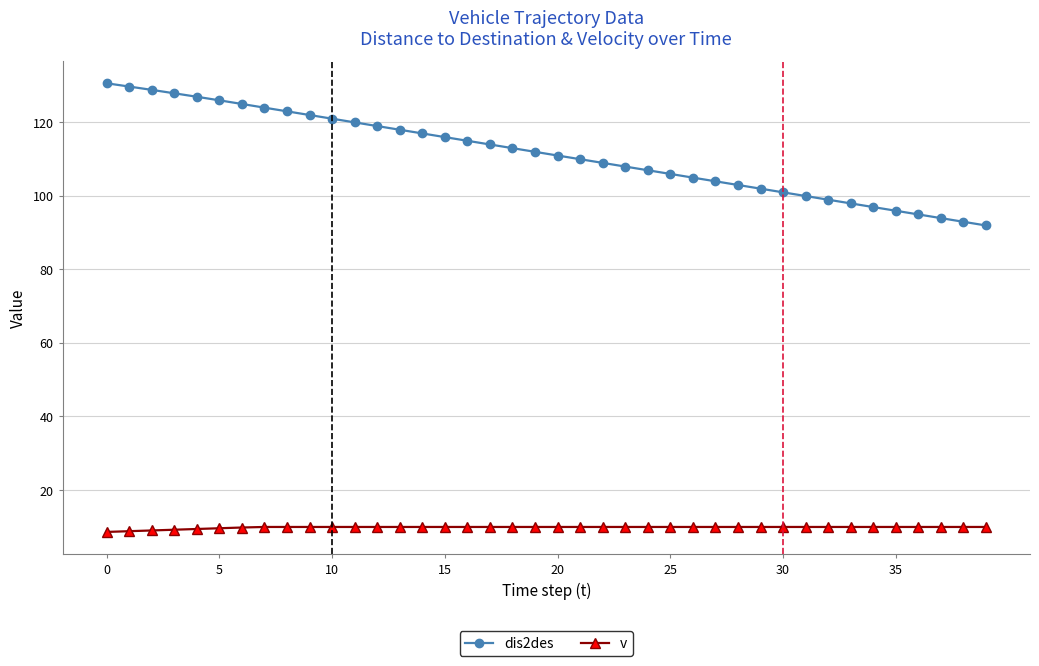

What is the smallest value displayed?

8.7